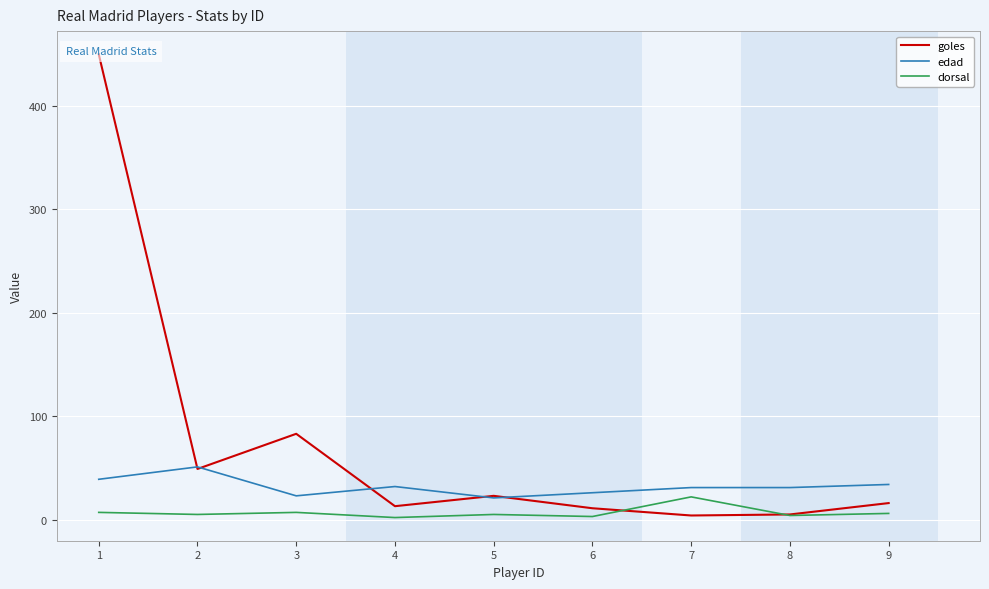

True or false: dorsal has more than 2 points higher than both neighbors.

True